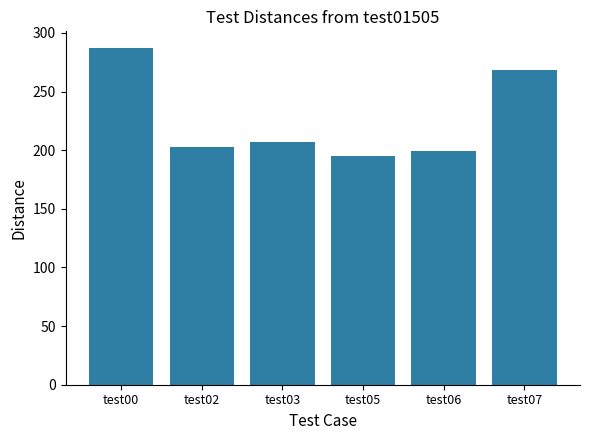

List the labels in order of value, largest first.

test00, test07, test03, test02, test06, test05